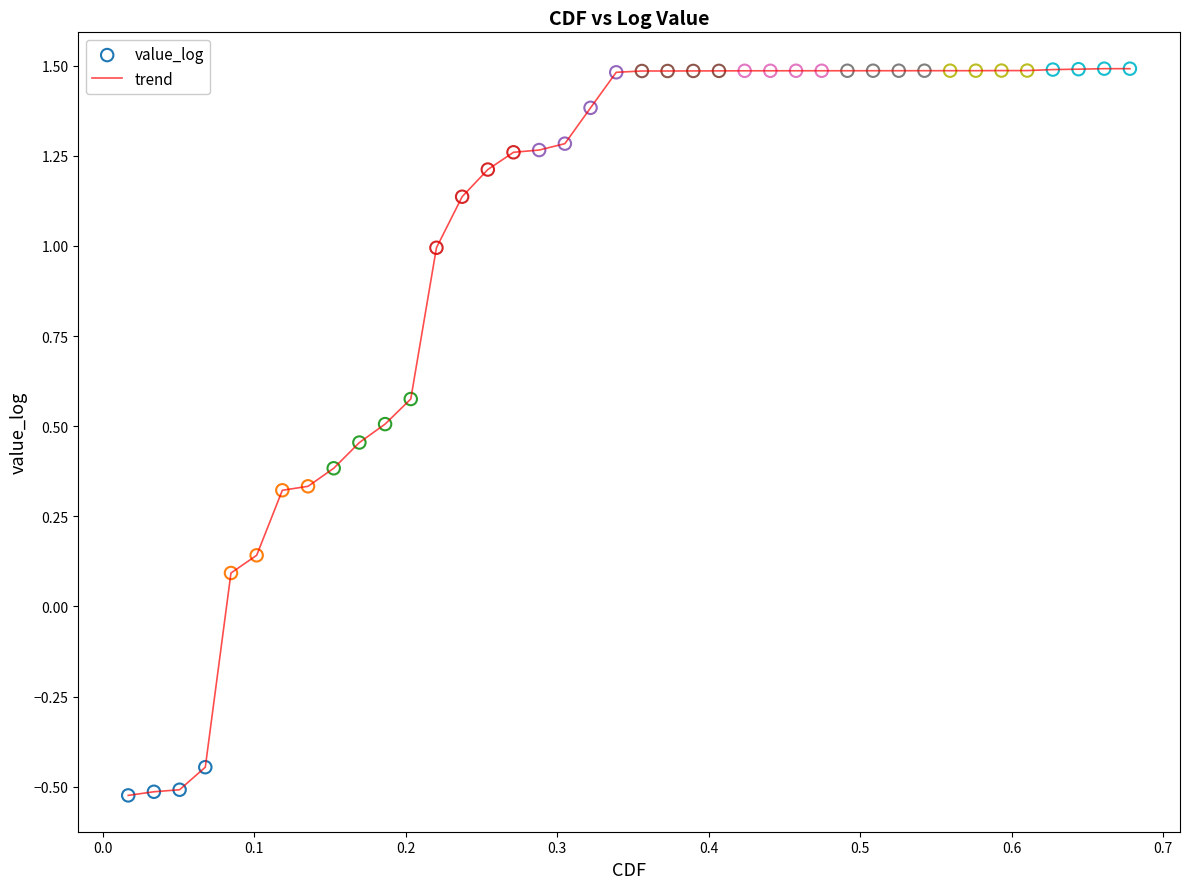

What is the difference between the maximum and minimum values?

2.0